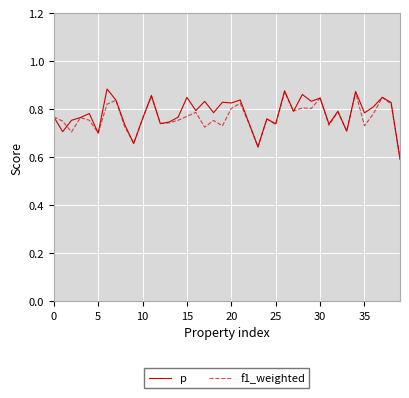

In f1_weighted, how many points are lower than both neighbors (excluding endpoints)?

13